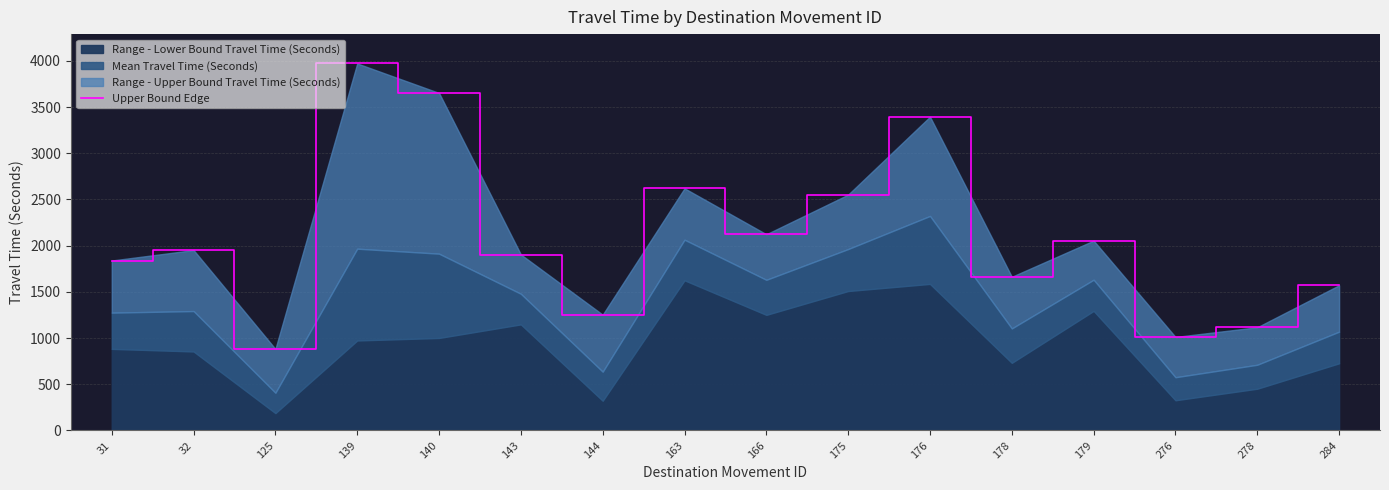

Where is the data nearest to the value 2426?

175